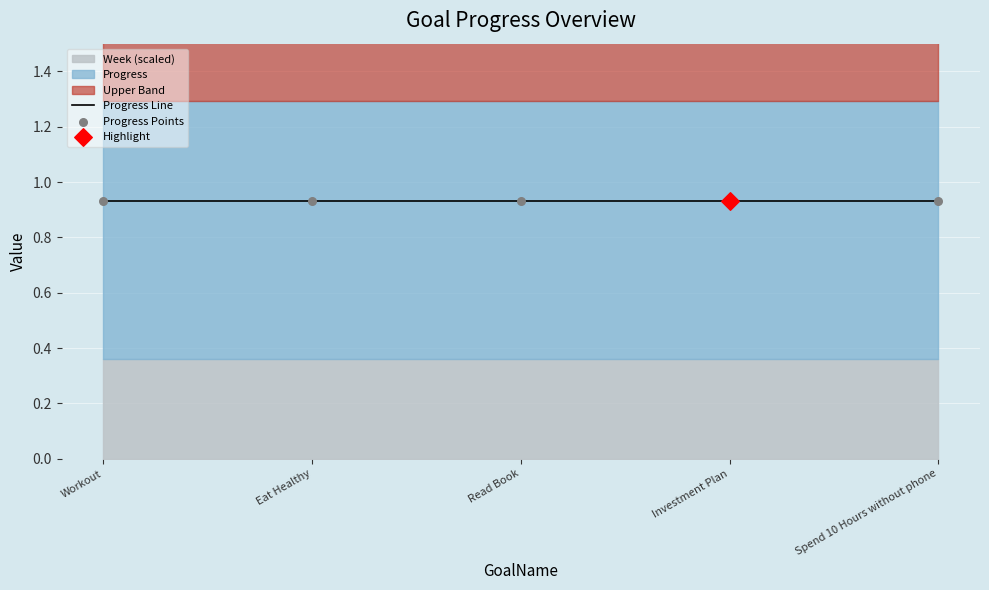

Which series has the widest spread of Y values?

Progress